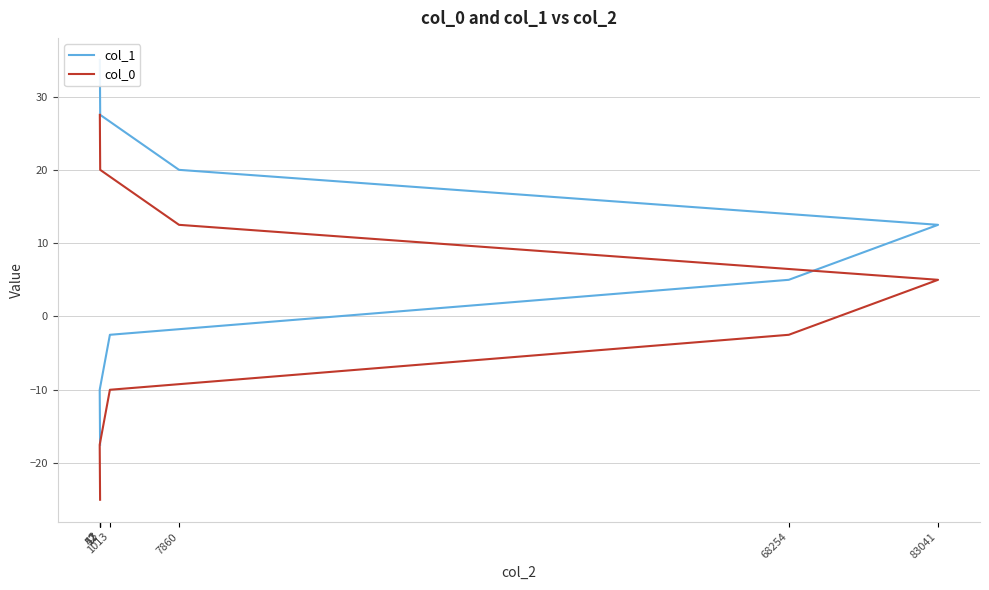

What position from the left is 7860?

6